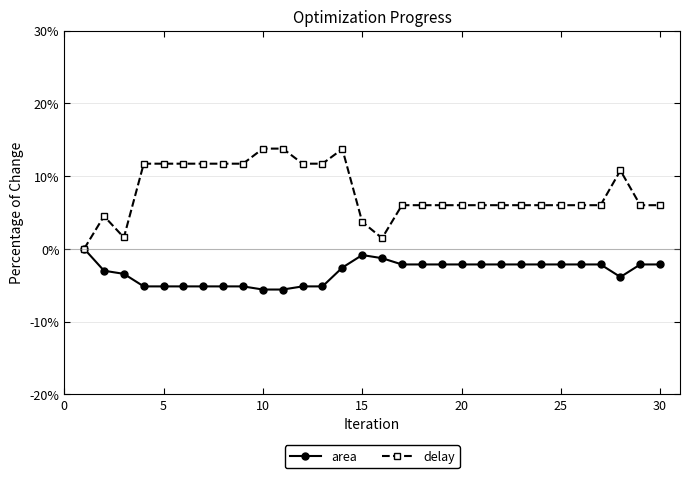

Which series has the largest range (max minus min)?

delay